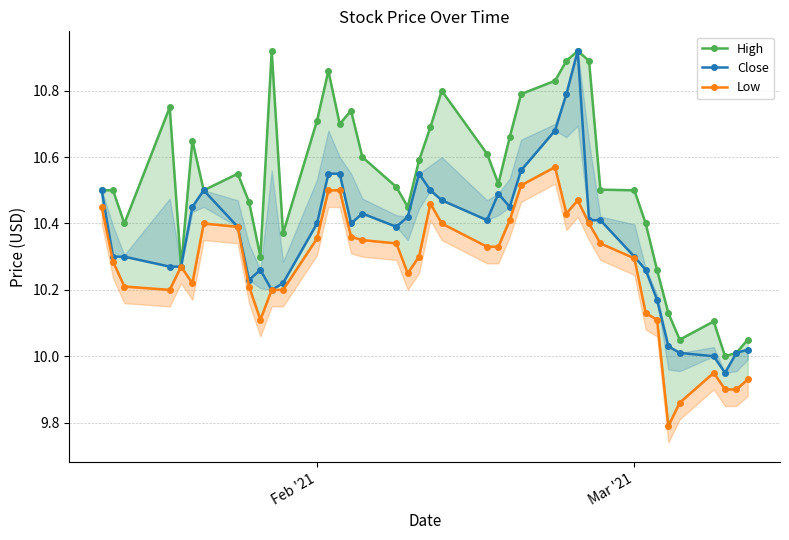

At how many categories does at least one series exceed 10?

39